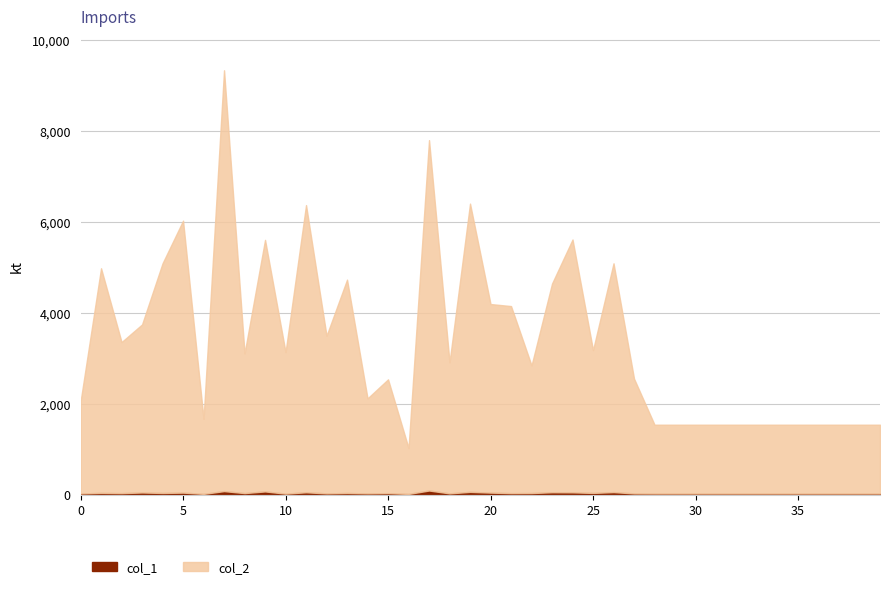

Is the value of col_2 at 7 greater than the value of col_1 at 7?

Yes